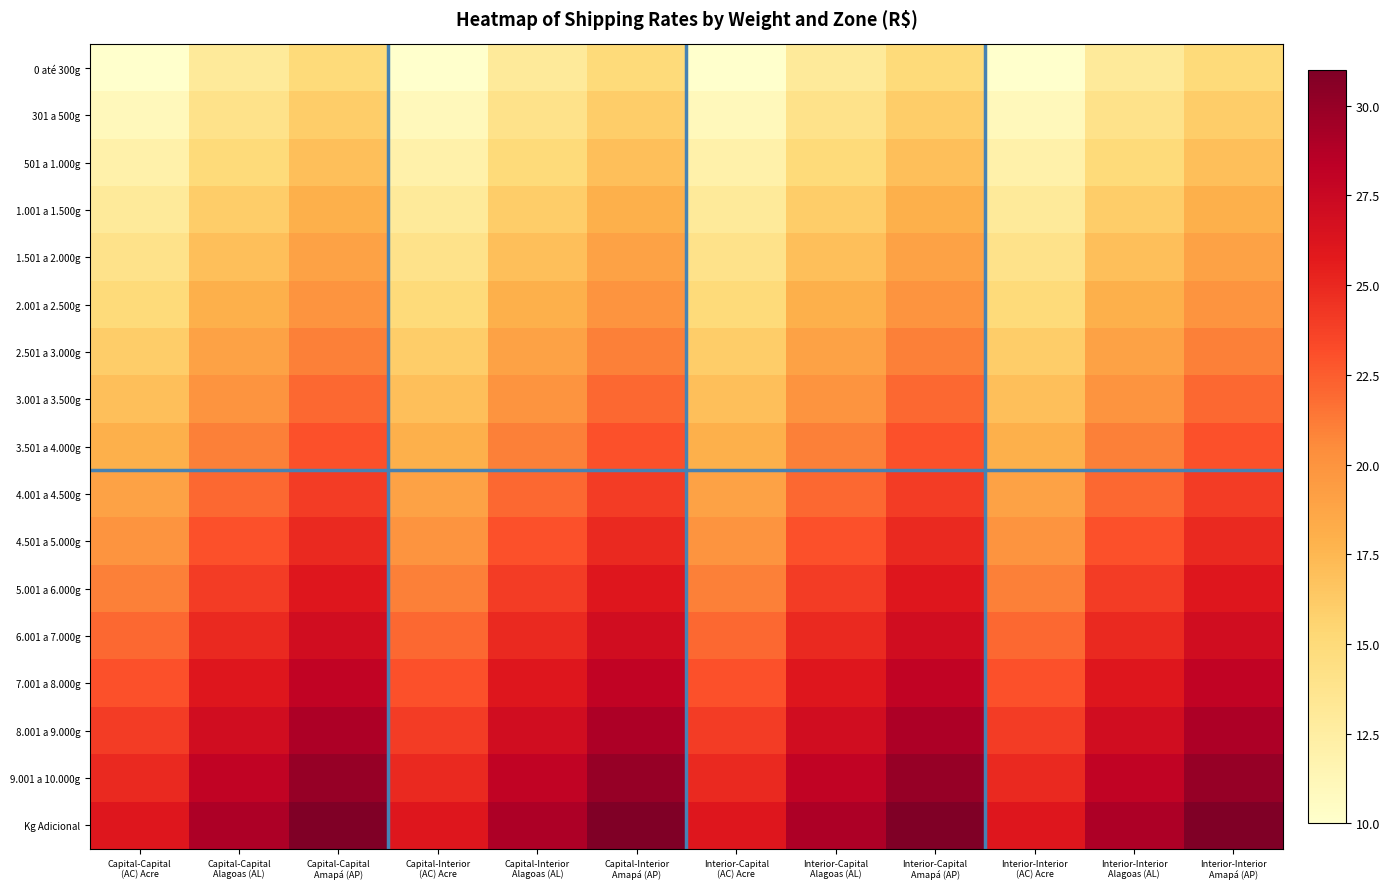

How many data points does each series have?

12